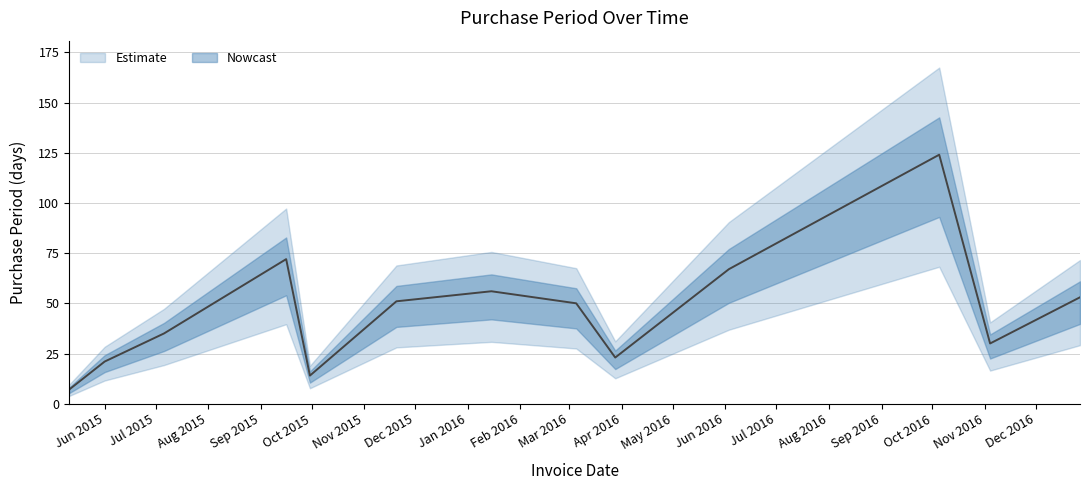

Approximately how many times larger is the value at 2016-10-05 compared to 2016-11-04?

4.1